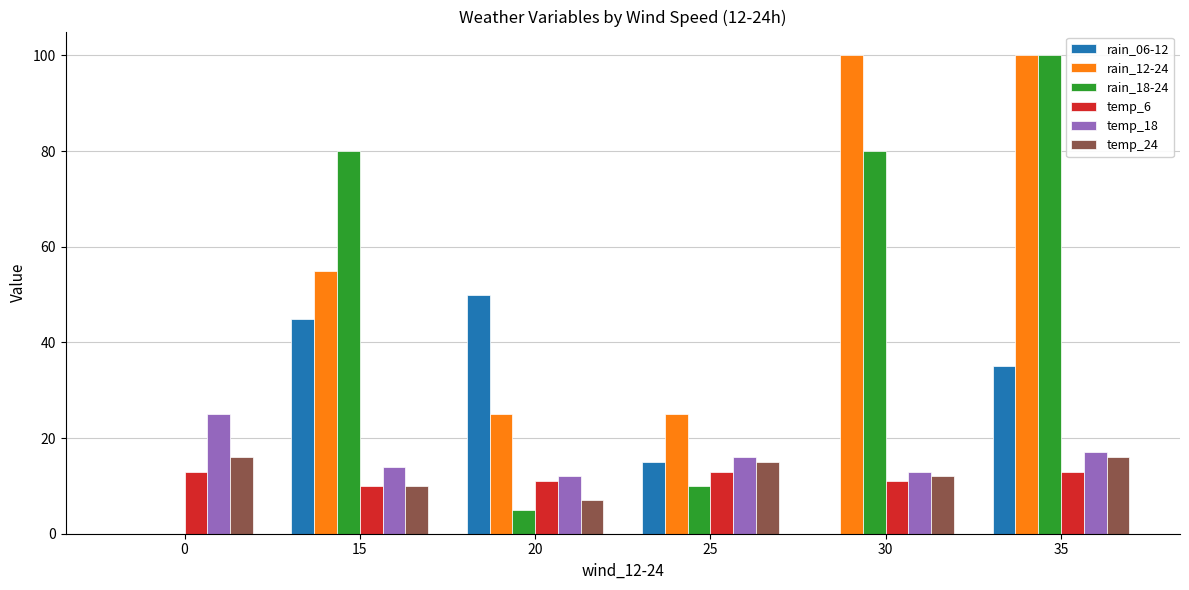

Which series has the largest total across all categories?

rain_12-24